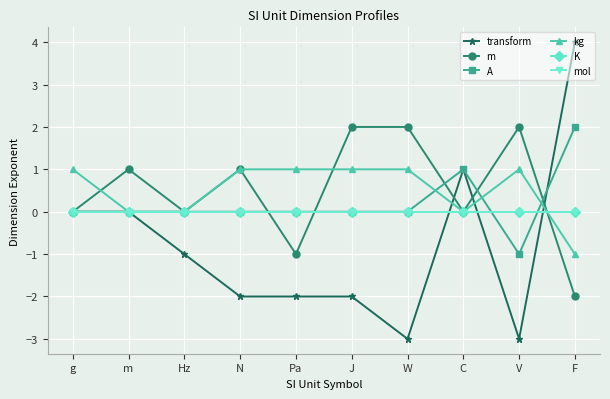

After their last crossing, which series has the higher values: mol or transform?

transform